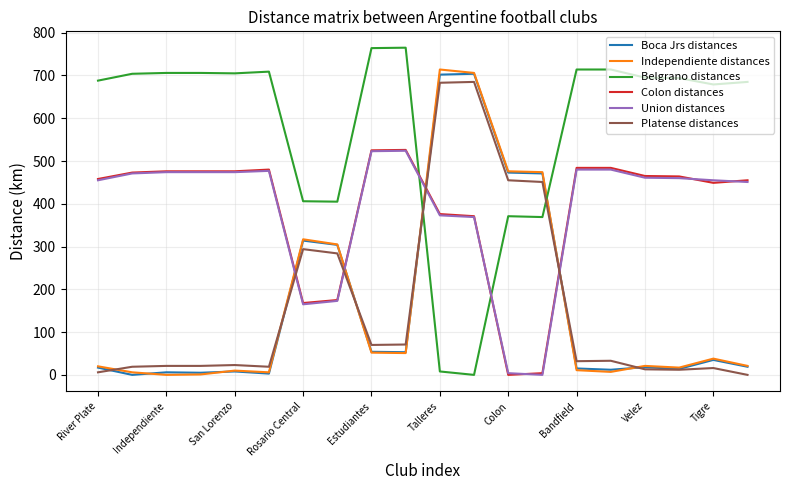

Which series has the largest total across all categories?

Belgrano distances